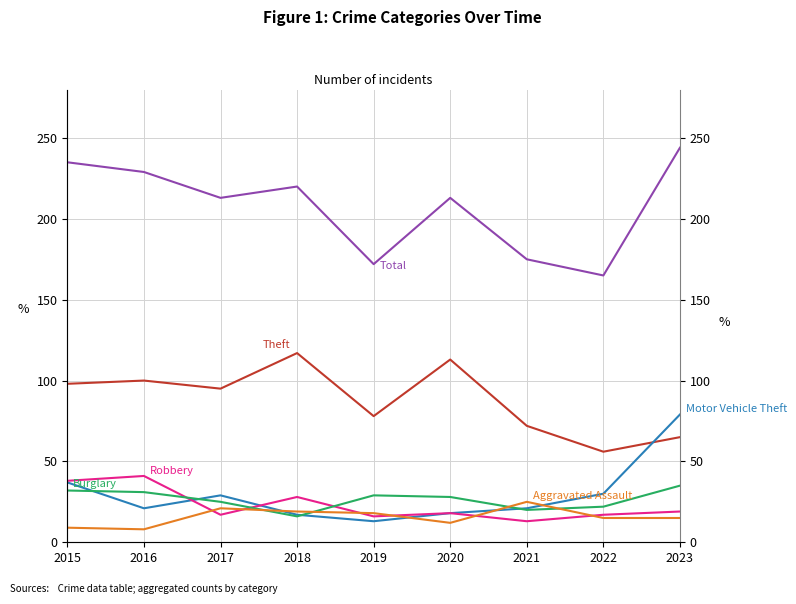

Does the chart have visible grid lines?

Yes